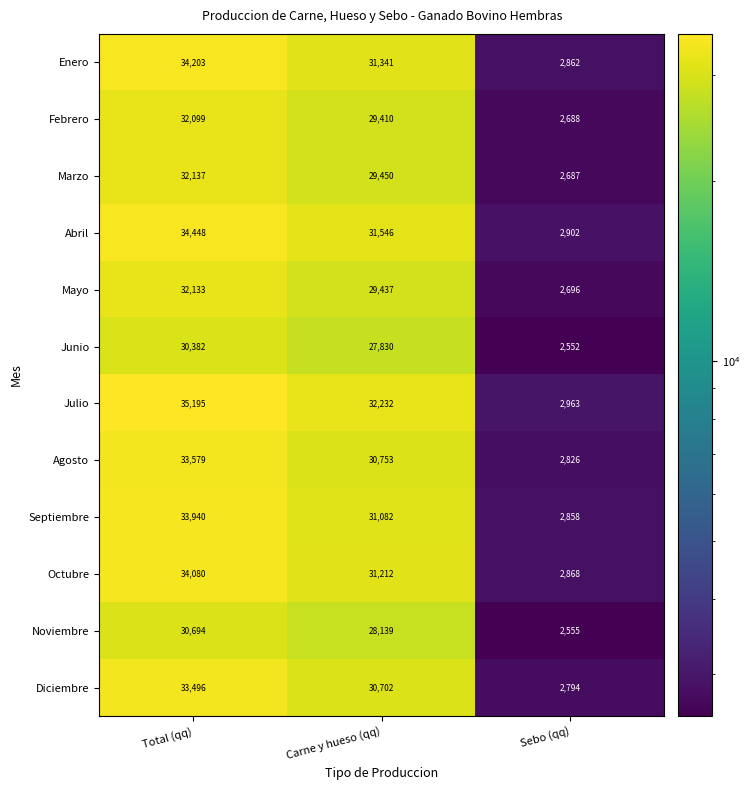

Which series has the largest range (max minus min)?

Julio